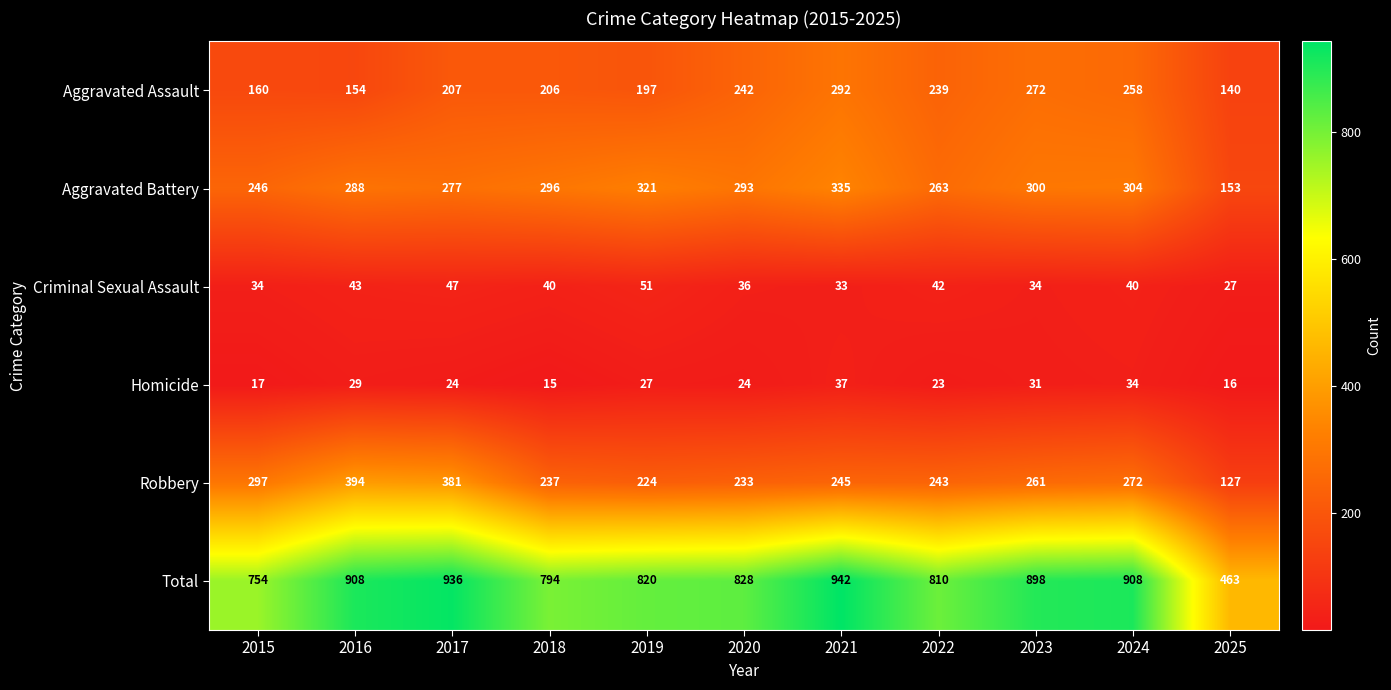

What is the highest value of the Aggravated Assault series?

292